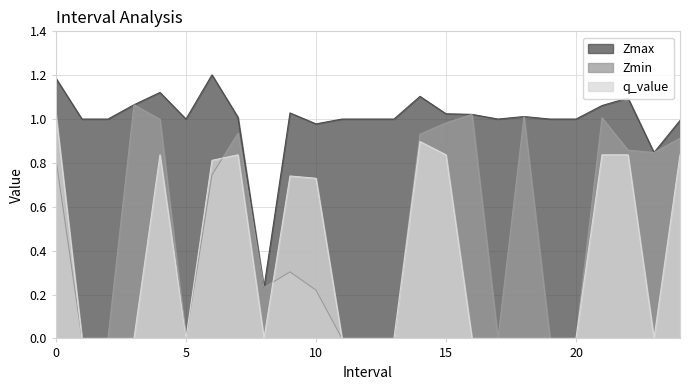

Reading left to right, transcribe all the data shown in this chart.

Zmax: 1.2	1.0	1.0	1.1	1.1	1.0	1.2	1.0	0.2	1.0	1.0	1.0	1.0	1.0	1.1	1.0	1.0	1.0	1.0	1.0	1.0	1.1	1.1	0.8	1.0
Zmin: 0.8	0.0	0.0	1.1	1.0	0.0	0.7	0.9	0.2	0.3	0.2	0.0	0.0	0.0	0.9	1.0	1.0	0.0	1.0	0.0	0.0	1.0	0.9	0.8	0.9
q_value: 1.0	0.0	0.0	0.0	0.8	0.0	0.8	0.8	0.0	0.7	0.7	0.0	0.0	0.0	0.9	0.8	0.0	0.0	0.0	0.0	0.0	0.8	0.8	0.0	0.8